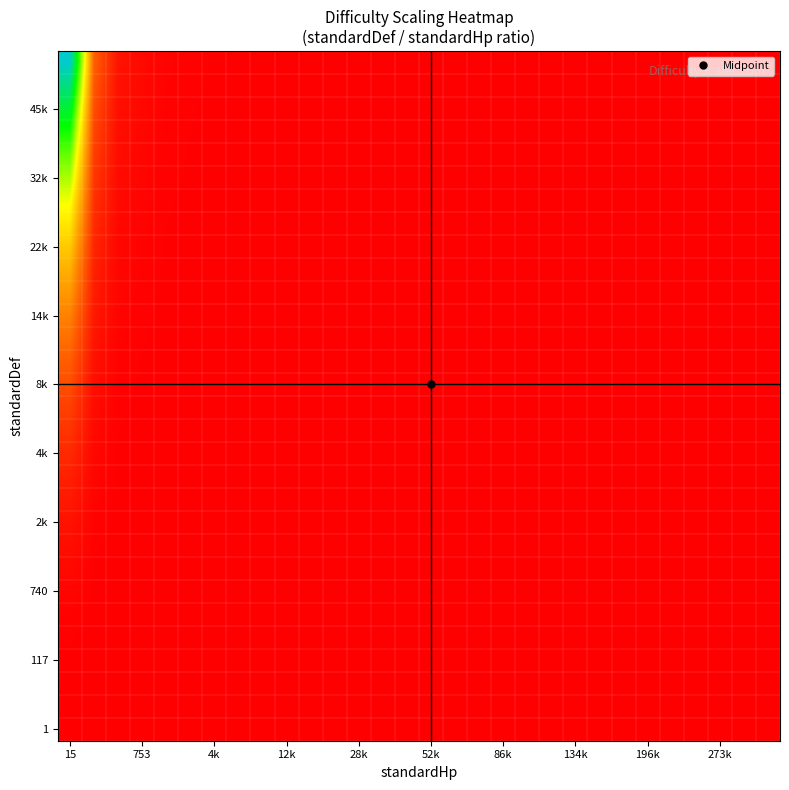

Which label corresponds to the largest value in the chart?

15